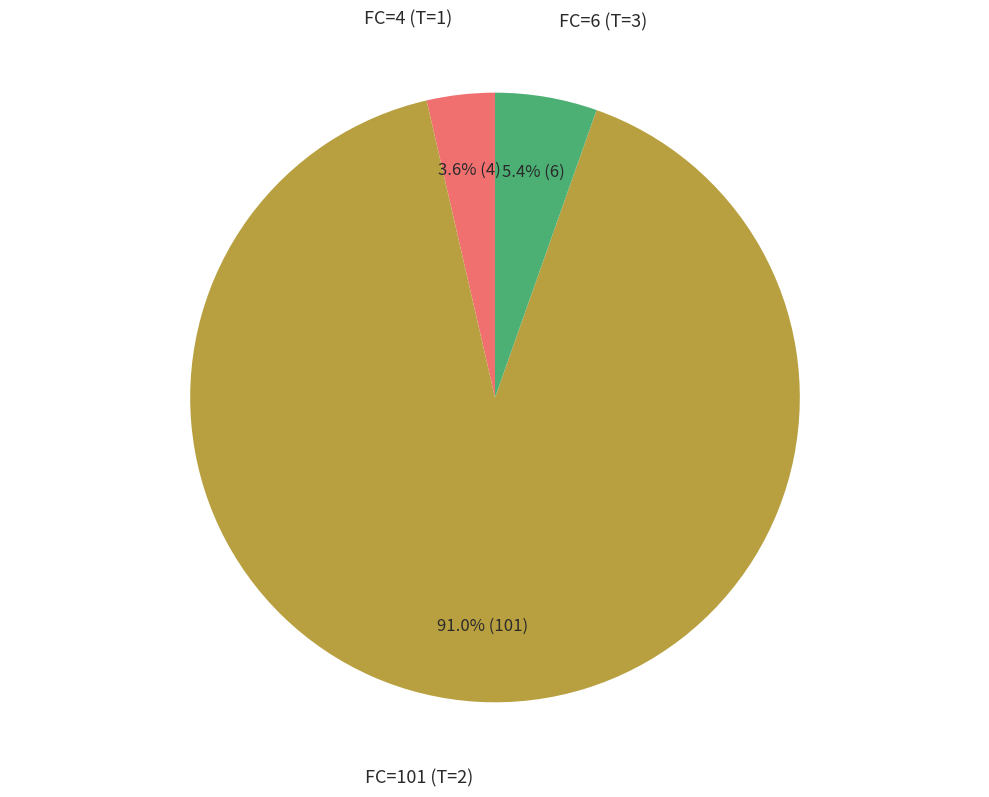

Which slice is the largest?

FC=101 (T=2)